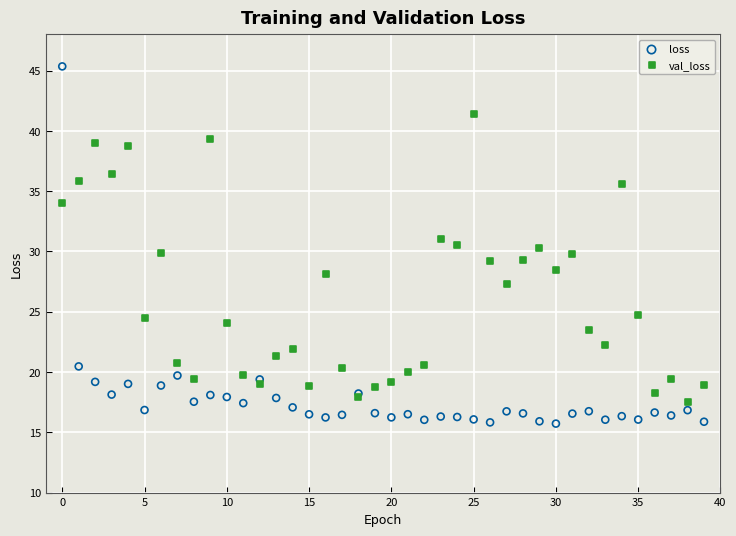

What are all the series names shown in the legend?

loss, val_loss